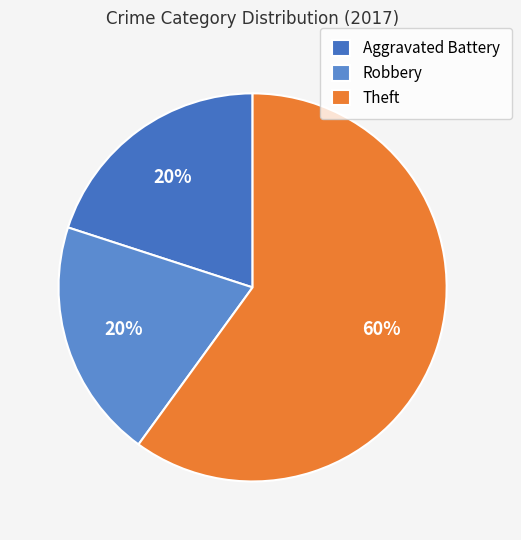

Which category accounts for the majority?

Theft